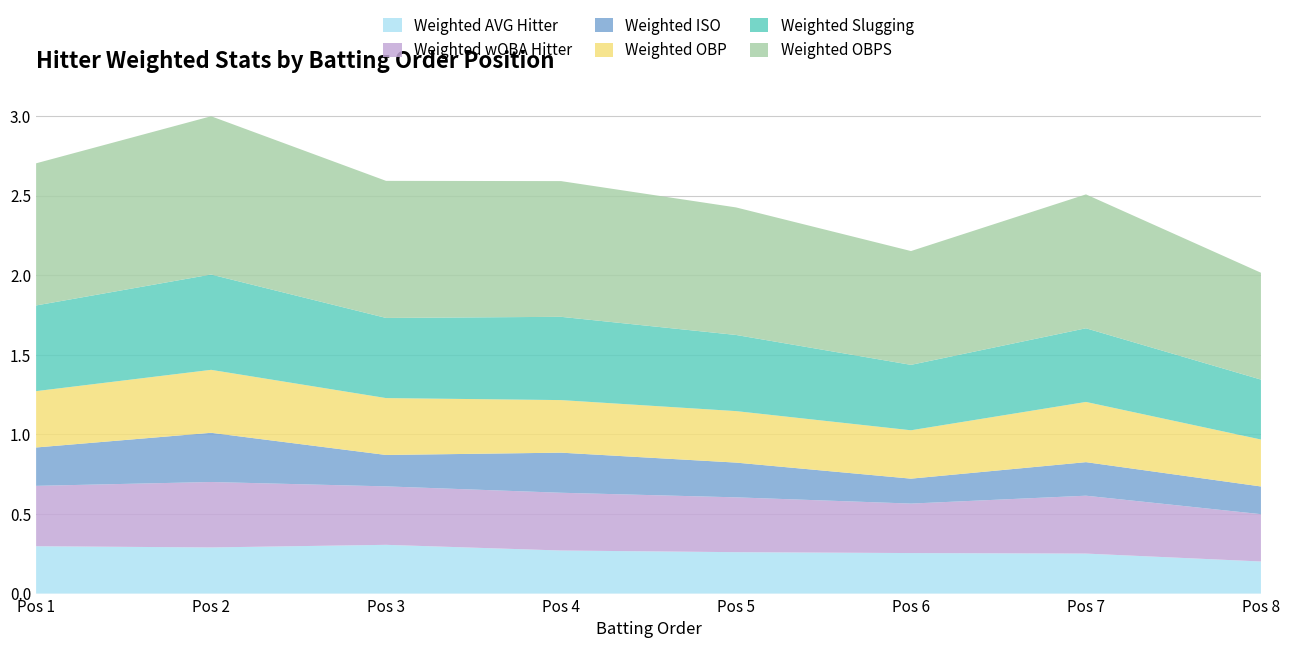

Reading left to right, what are all the values shown in this chart?

Weighted AVG Hitter: 0.3	0.3	0.3	0.3	0.3	0.3	0.3	0.2
Weighted wOBA Hitter: 0.4	0.4	0.4	0.4	0.3	0.3	0.4	0.3
Weighted ISO: 0.2	0.3	0.2	0.3	0.2	0.2	0.2	0.2
Weighted OBP: 0.4	0.4	0.4	0.3	0.3	0.3	0.4	0.3
Weighted Slugging: 0.5	0.6	0.5	0.5	0.5	0.4	0.5	0.4
Weighted OBPS: 0.9	1.0	0.9	0.9	0.8	0.7	0.8	0.7